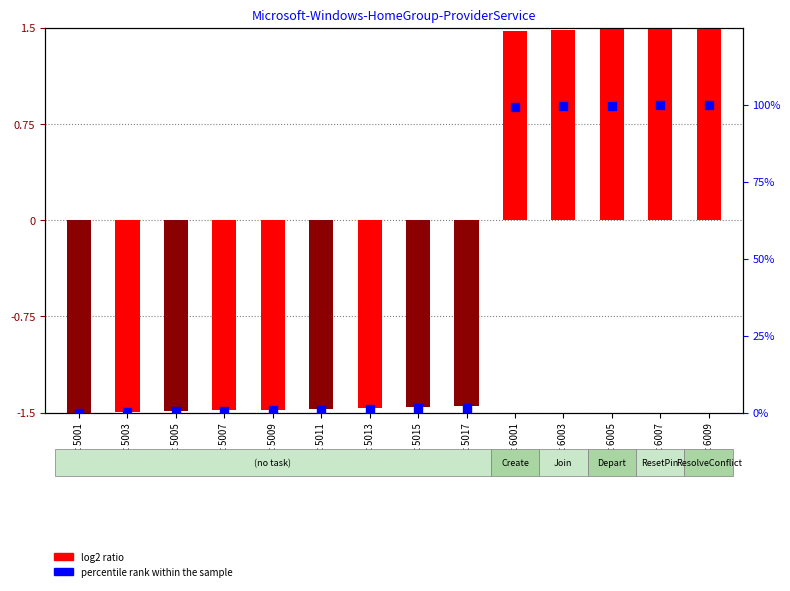

Which has a higher value, Event 5003 or Event 6001?

Event 6001